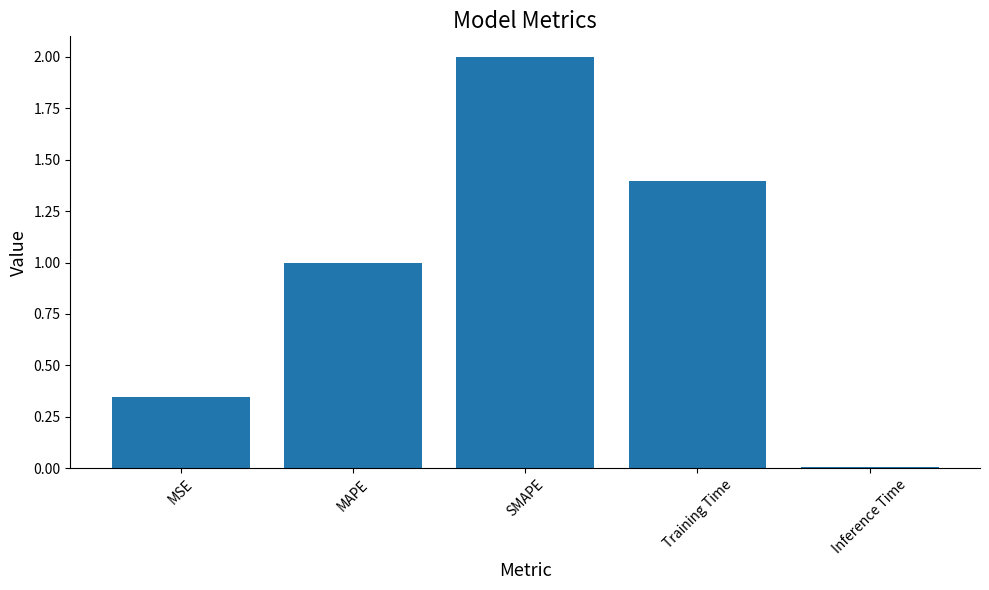

True or false: the data shows 0.7 at SMAPE.

False